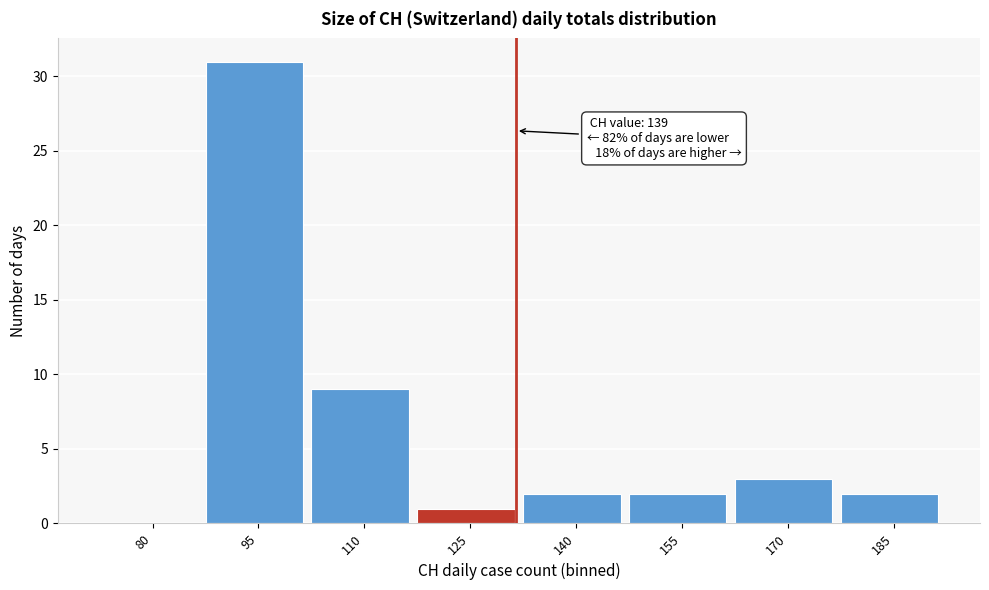

Reading right to left, extract all data points from this chart.

185=2	170=3	155=2	140=2	125=1	110=9	95=31	80=0